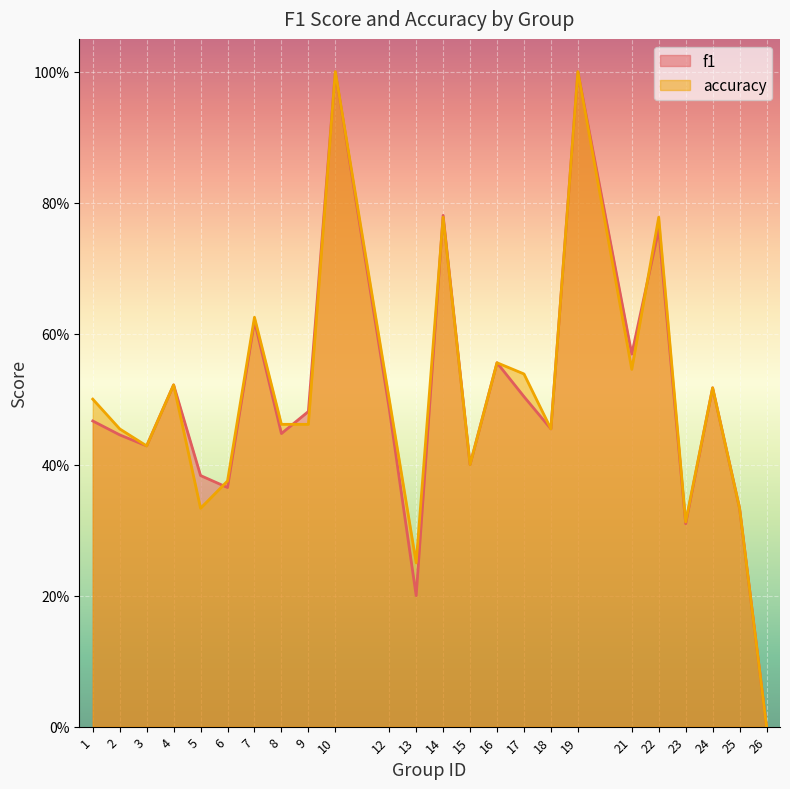

How many values in accuracy are above zero?

23